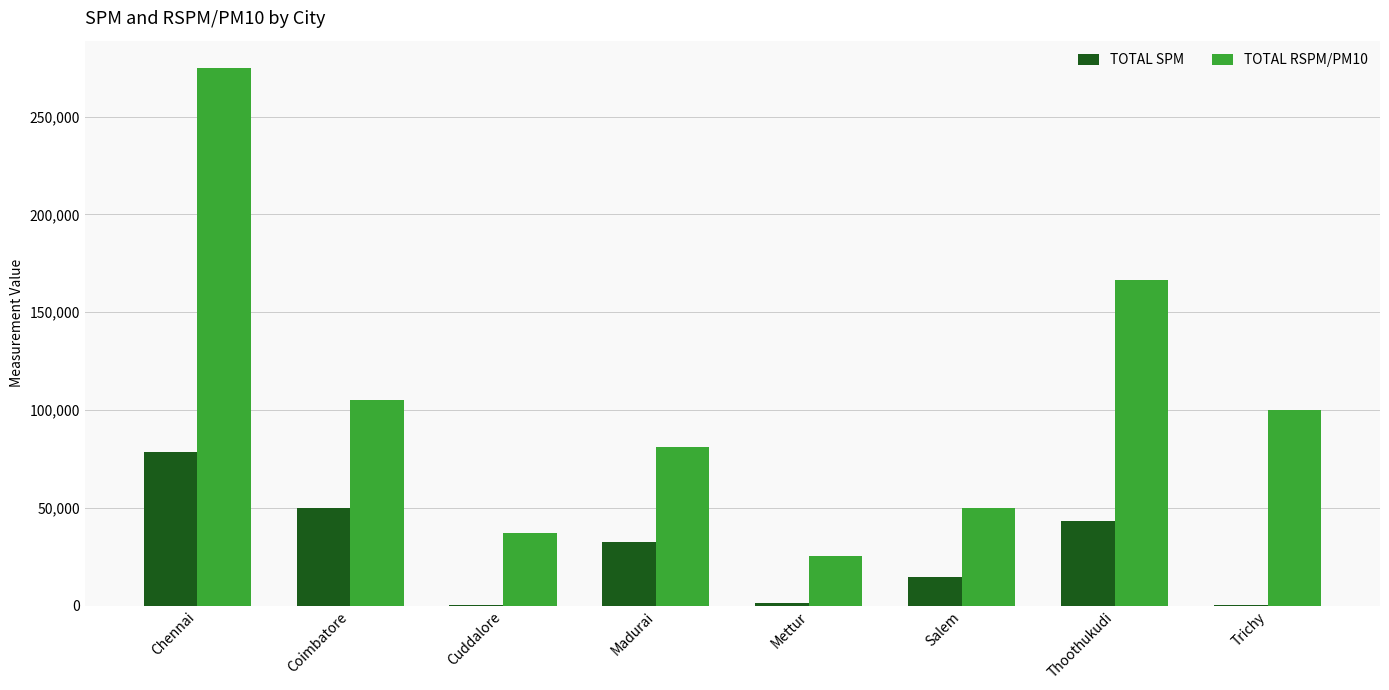

Which series has the widest spread of values?

TOTAL RSPM/PM10